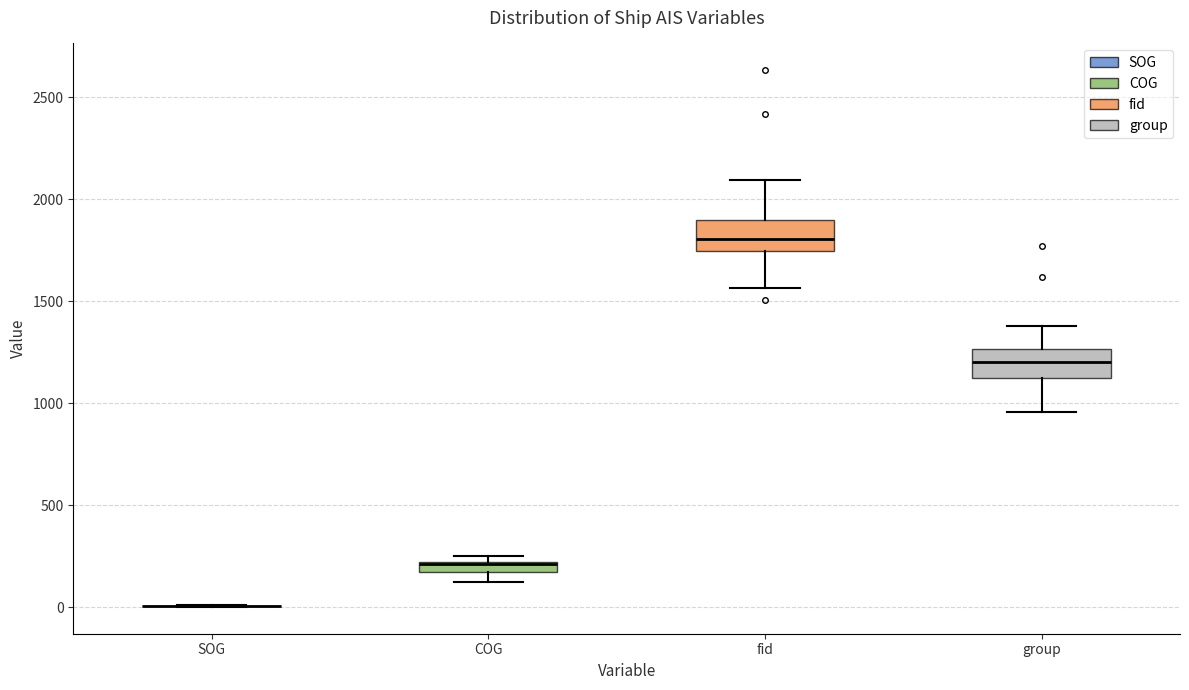

Where is the upper edge of the box for fid on the y-axis? The values are not printed on the chart, so give them approximately, as read against the axis.

1900